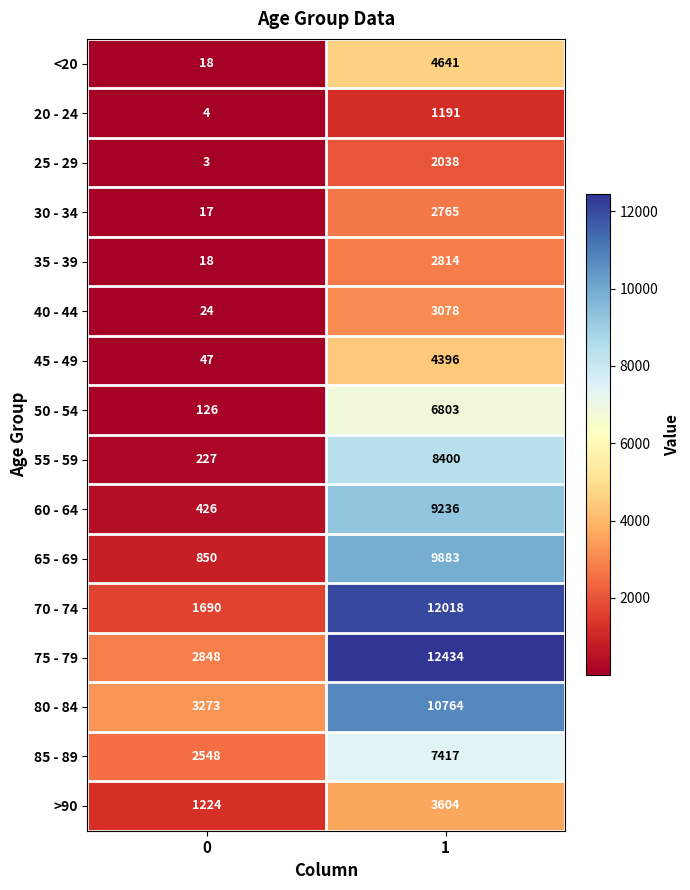

What is the smallest value displayed?

3